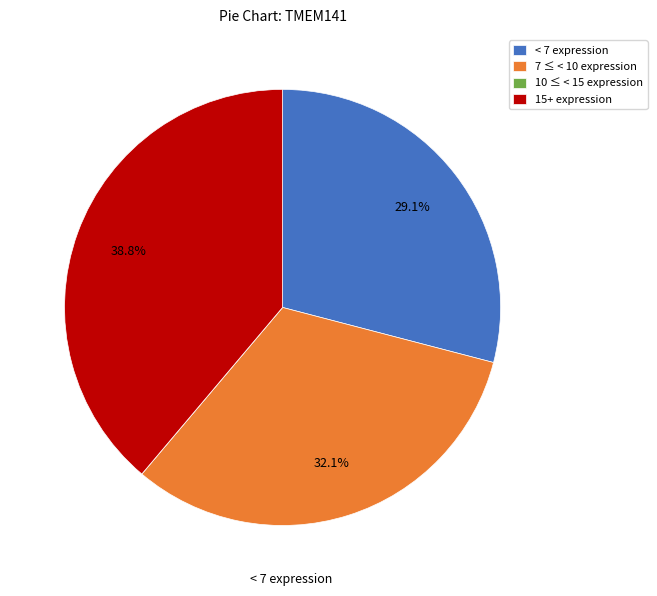

What is the total percentage of < 7 expression and 15+ expression?

67.9%